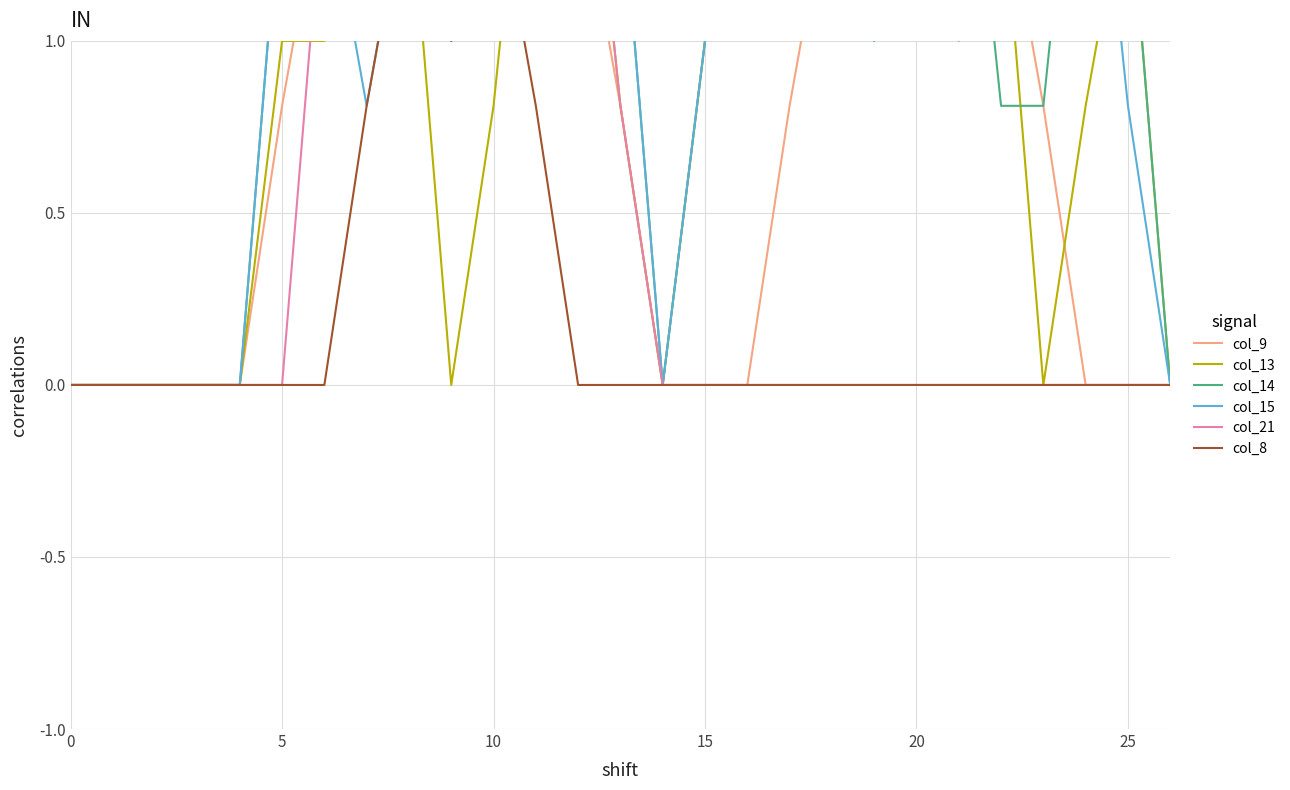

Between which two adjacent categories do col_15 and col_14 first intersect?

8 and 9